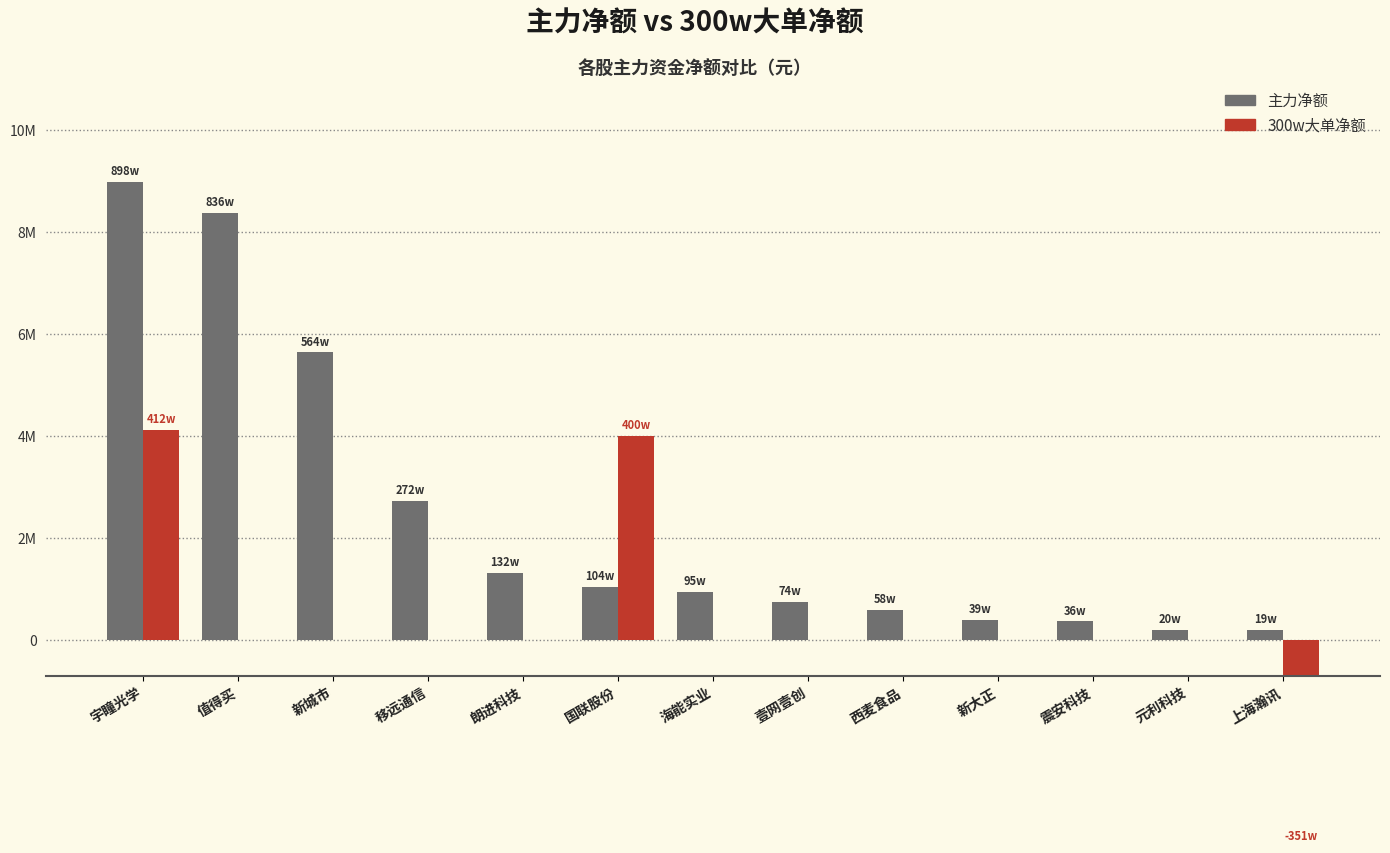

How many values in 300w大单净额 are above zero?

2